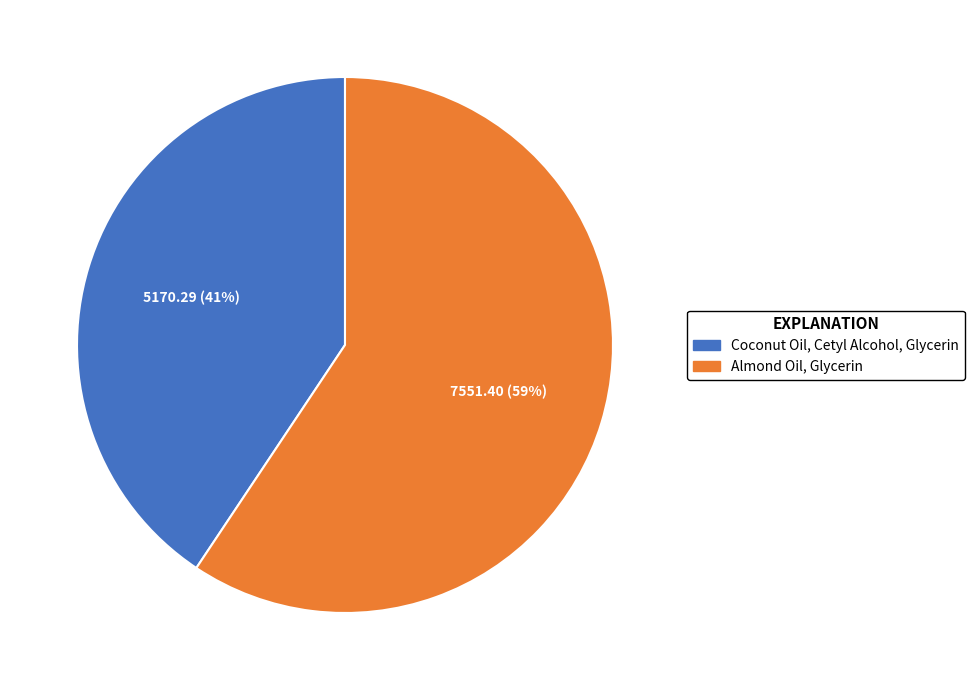

Does any single category account for the majority?

Yes